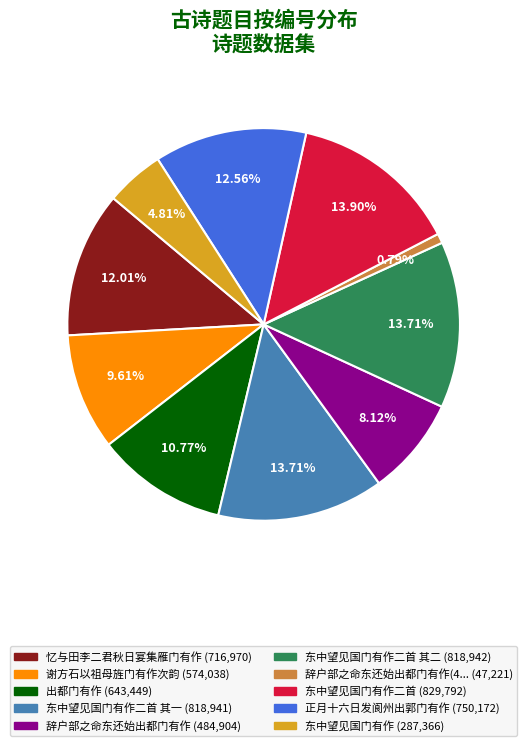

Is there any slice that represents more than half of the pie?

No